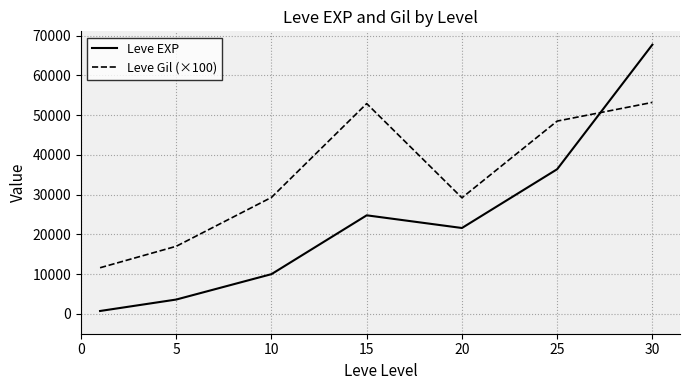

What is the average value of the Leve EXP series?

23546